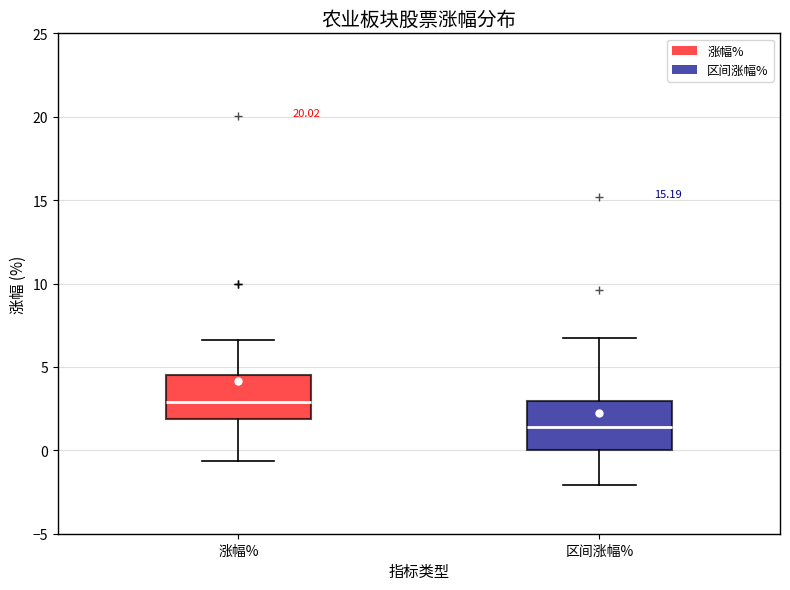

Which box's median line is the highest?

涨幅%